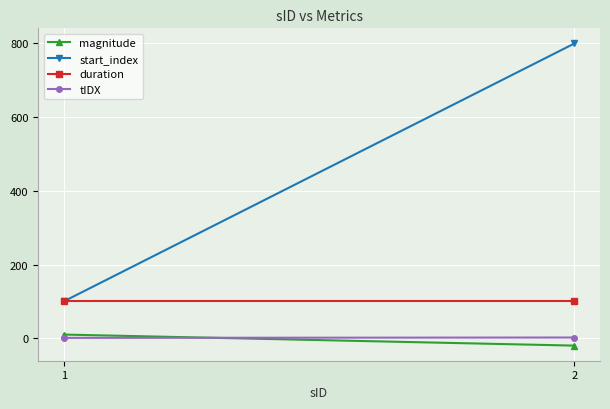

List the labels in order of tIDX value, largest first.

2, 1